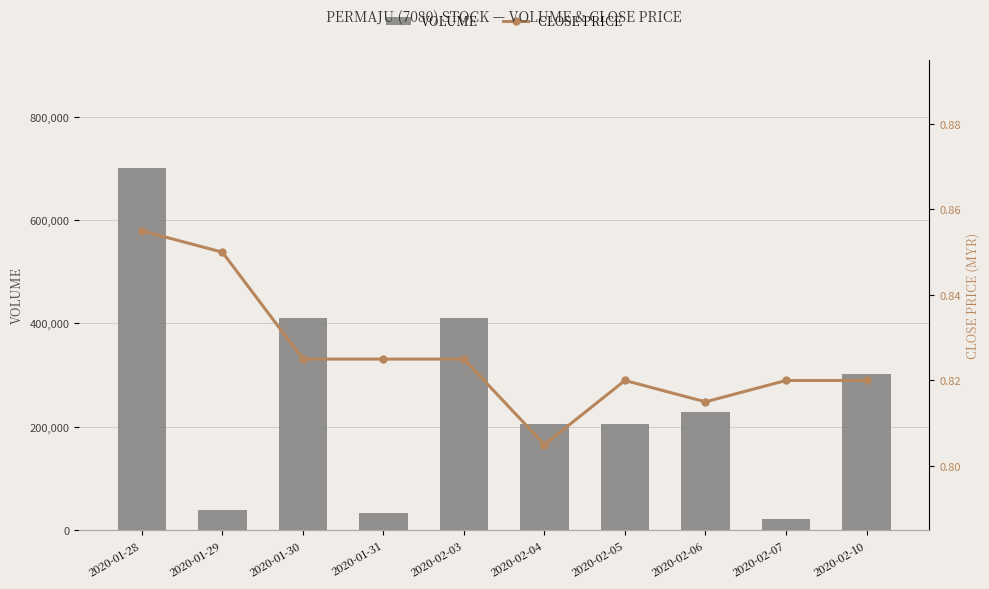

What are all the series names shown in the legend?

VOLUME, CLOSE PRICE